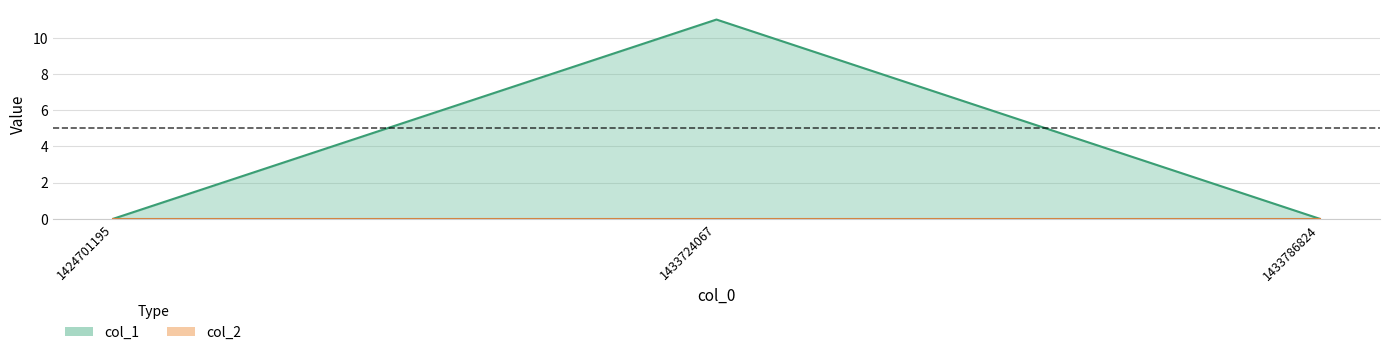

The value at 1433724067 is 11. True or false?

True